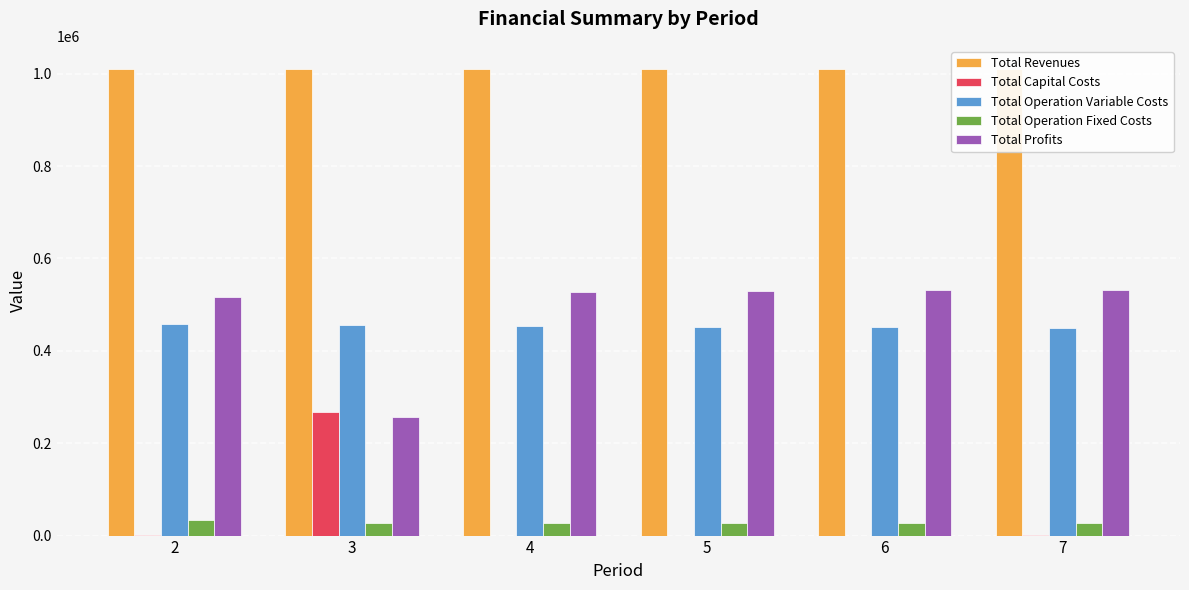

At 2, list the series in order from smallest to largest.

Total Capital Costs, Total Operation Fixed Costs, Total Operation Variable Costs, Total Profits, Total Revenues